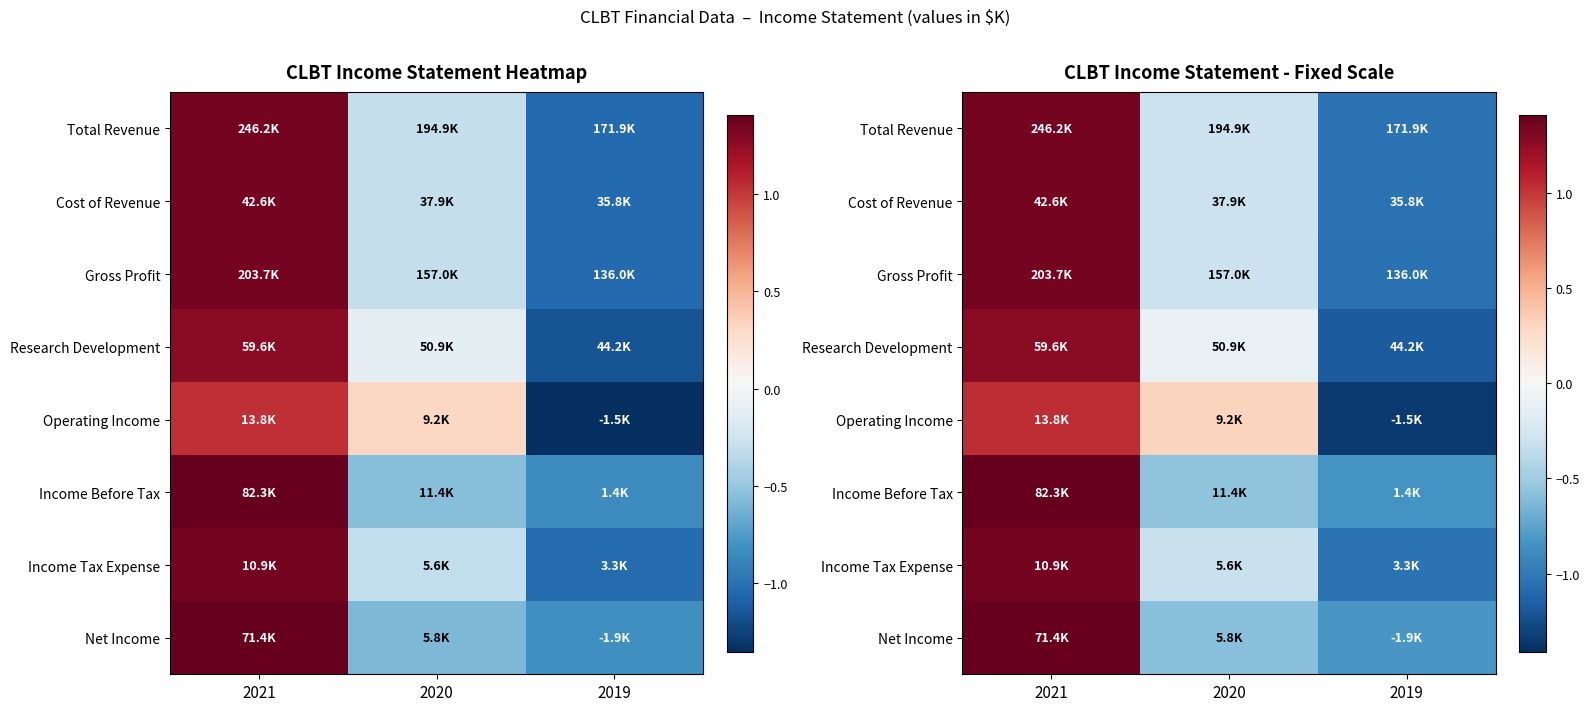

What is the difference between the maximum and minimum values in the Income Before Tax series?

2.2